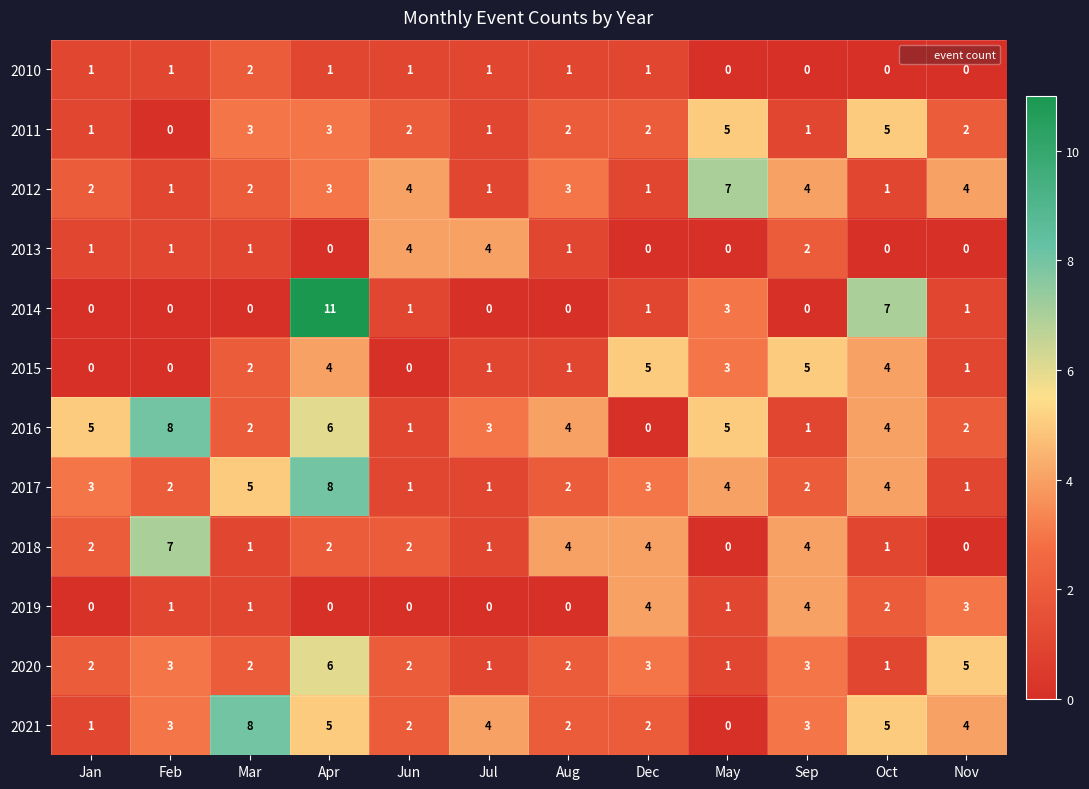

The 2016 series shows 2 at Jun. True or false?

False